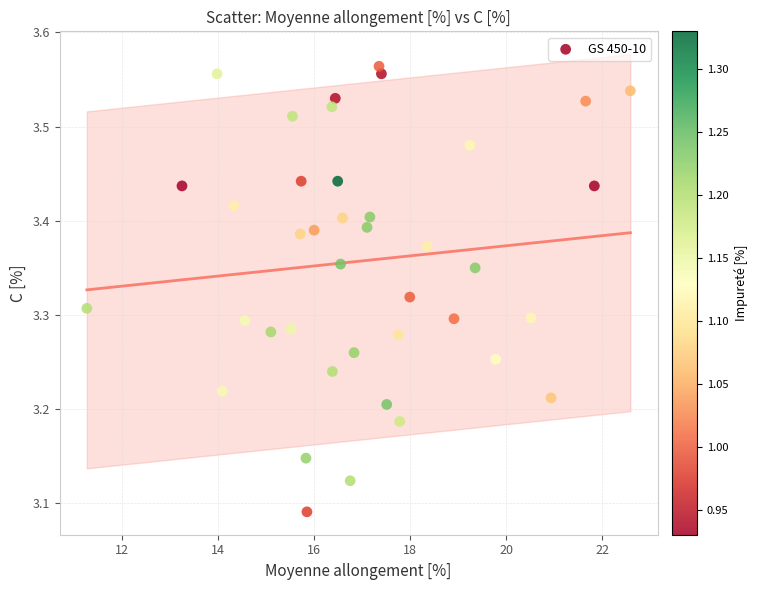

What is the range of X values (max minus min)?

11.3